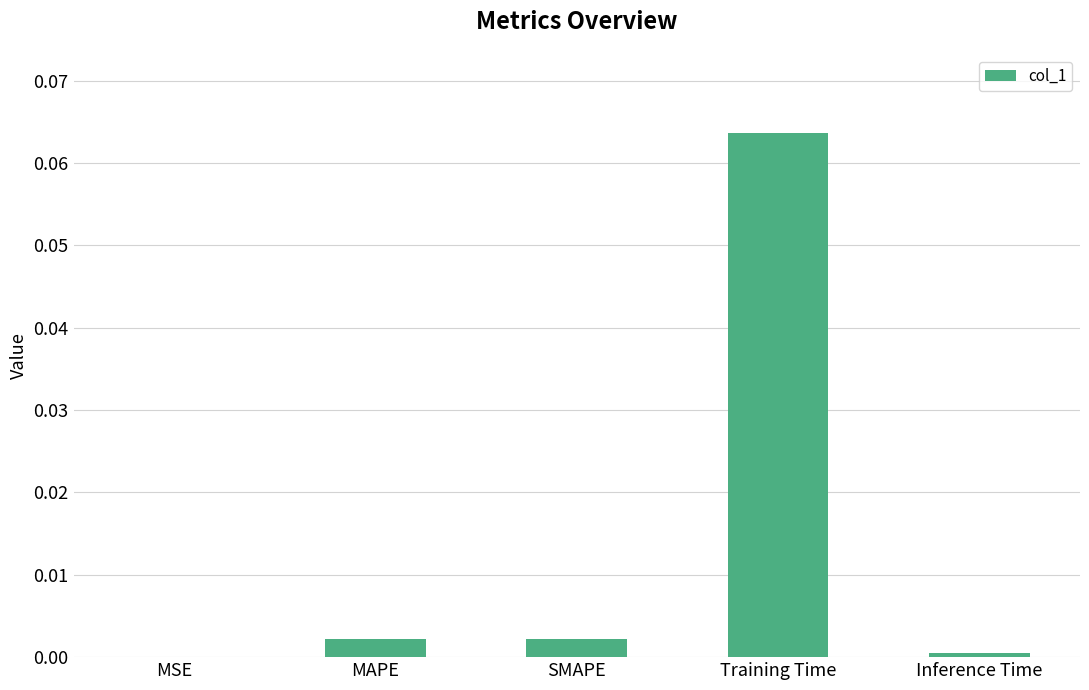

Which label corresponds to the largest value in the chart?

Training Time